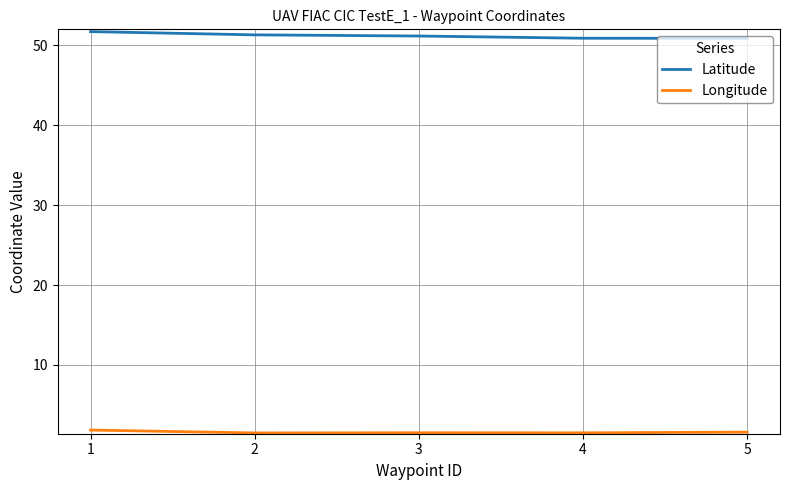

What is the maximum value shown in the chart?

51.7